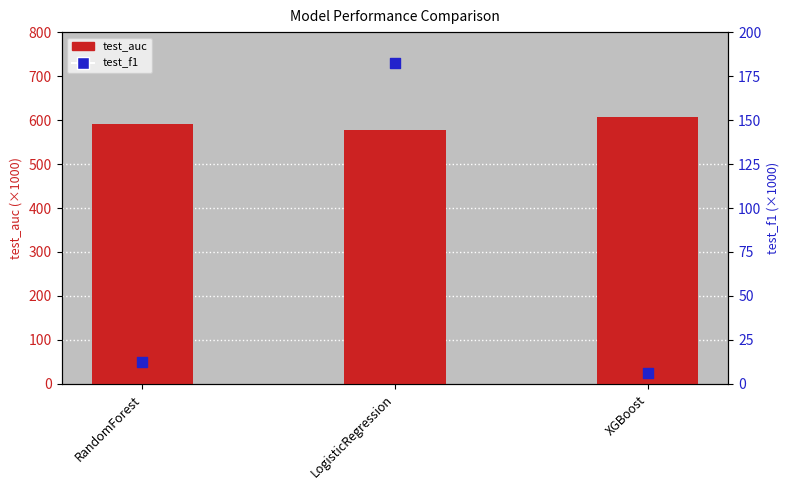

Which series has the largest total across all categories?

test_auc